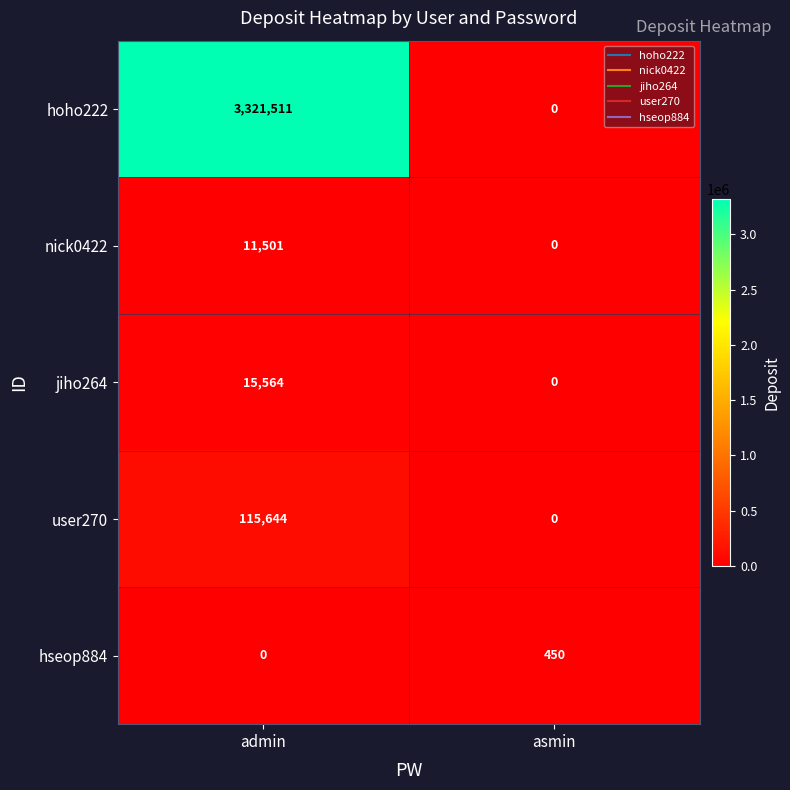

At admin, list the series in order from largest to smallest.

hoho222, user270, jiho264, nick0422, hseop884